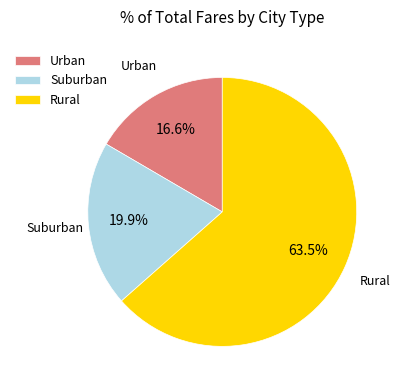

Combined, what portion of the pie is Suburban and Urban?

36.5%